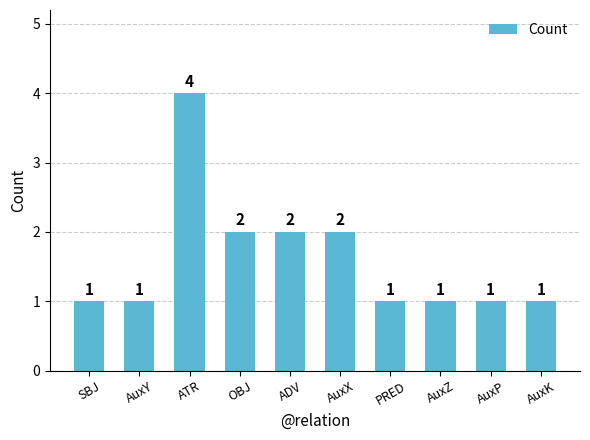

Is it true that the value at AuxX is 2?

True